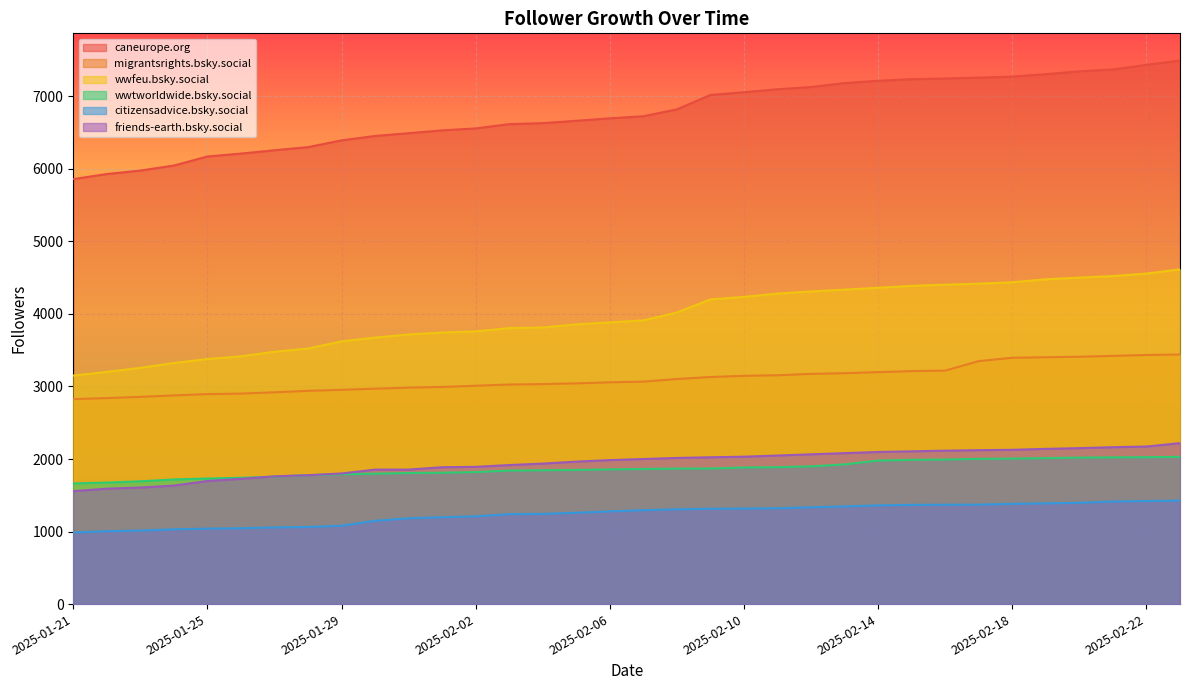

List the labels in order of wwtworldwide.bsky.social value, largest first.

2025-02-23, 2025-02-22, 2025-02-21, 2025-02-20, 2025-02-19, 2025-02-18, 2025-02-17, 2025-02-16, 2025-02-15, 2025-02-14, 2025-02-13, 2025-02-12, 2025-02-11, 2025-02-10, 2025-02-09, 2025-02-08, 2025-02-07, 2025-02-06, 2025-02-05, 2025-02-04, 2025-02-03, 2025-02-02, 2025-02-01, 2025-01-31, 2025-01-30, 2025-01-29, 2025-01-28, 2025-01-27, 2025-01-26, 2025-01-25, 2025-01-24, 2025-01-23, 2025-01-22, 2025-01-21